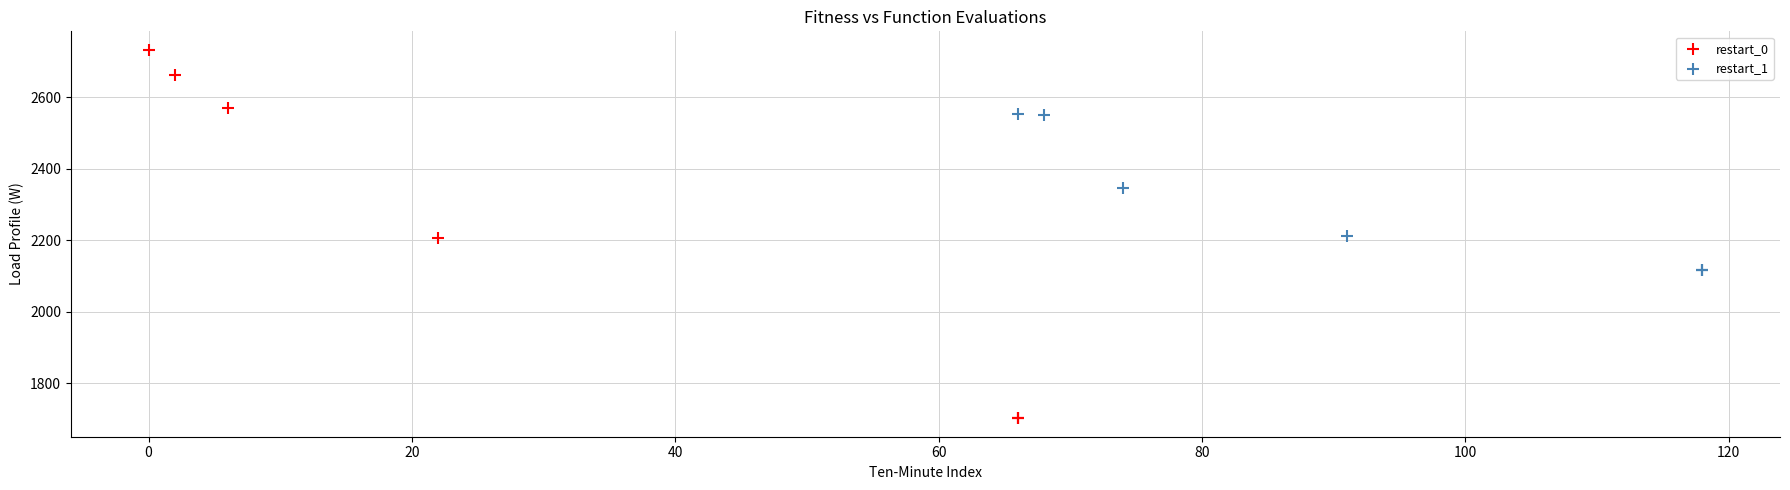

Which series reaches the minimum Y coordinate?

restart_0